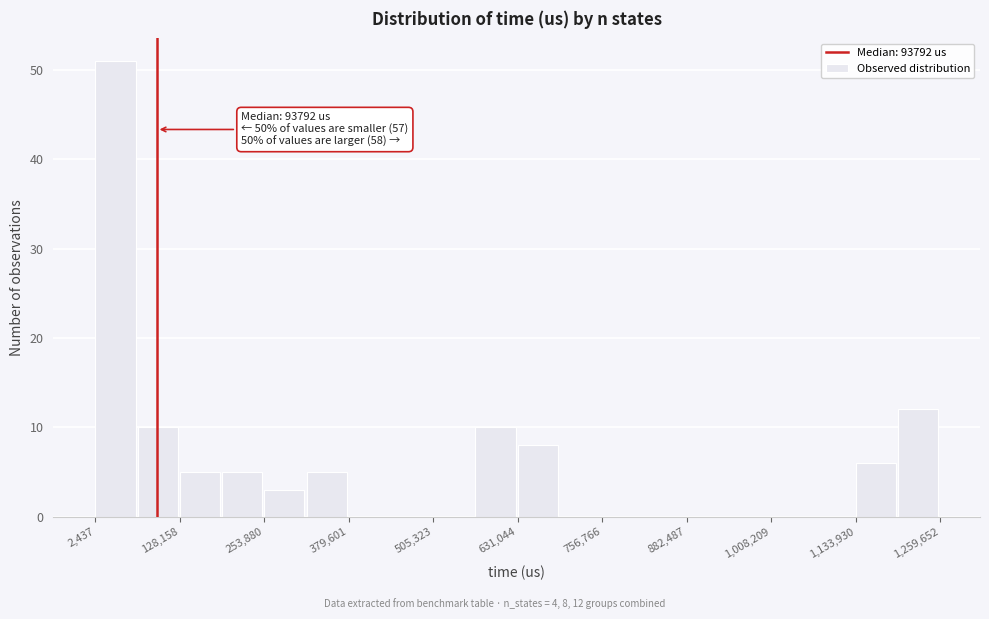

Around what value on the x-axis is the tallest bar? Give the approximate position of its centre, as read against the axis.

40000